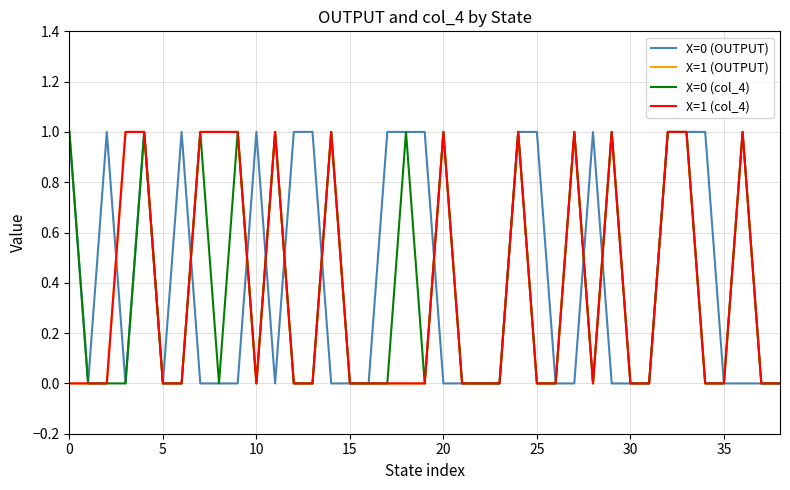

How many lines are shown in the chart?

4